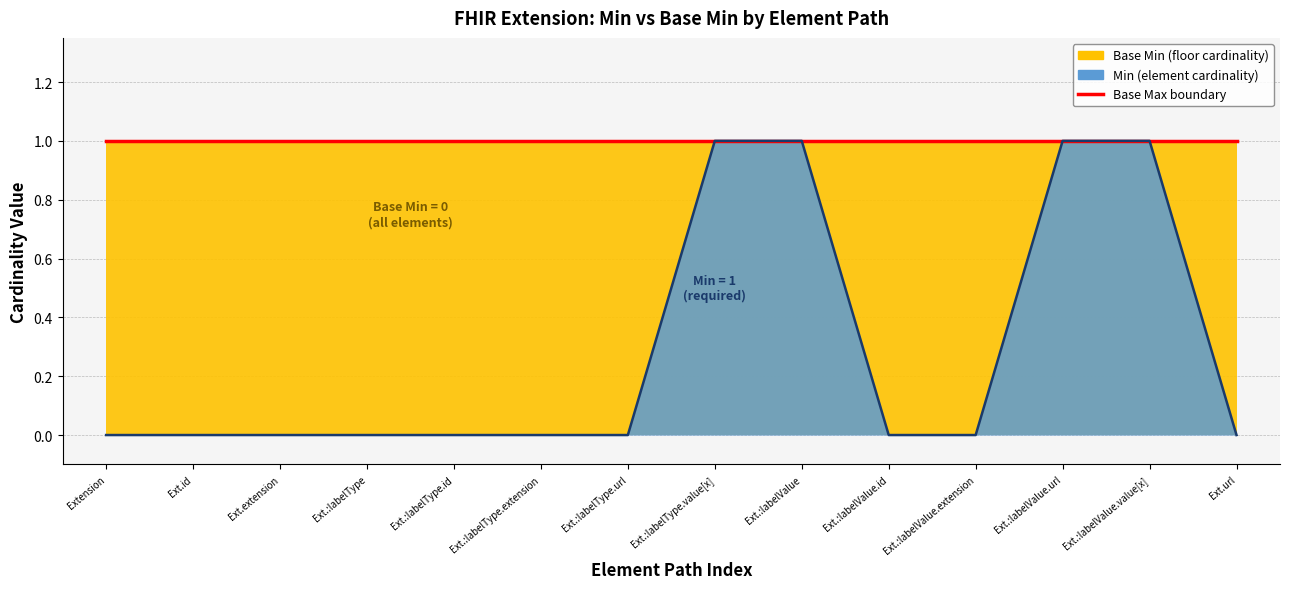

What position from the left is Ext.:labelType.extension?

6